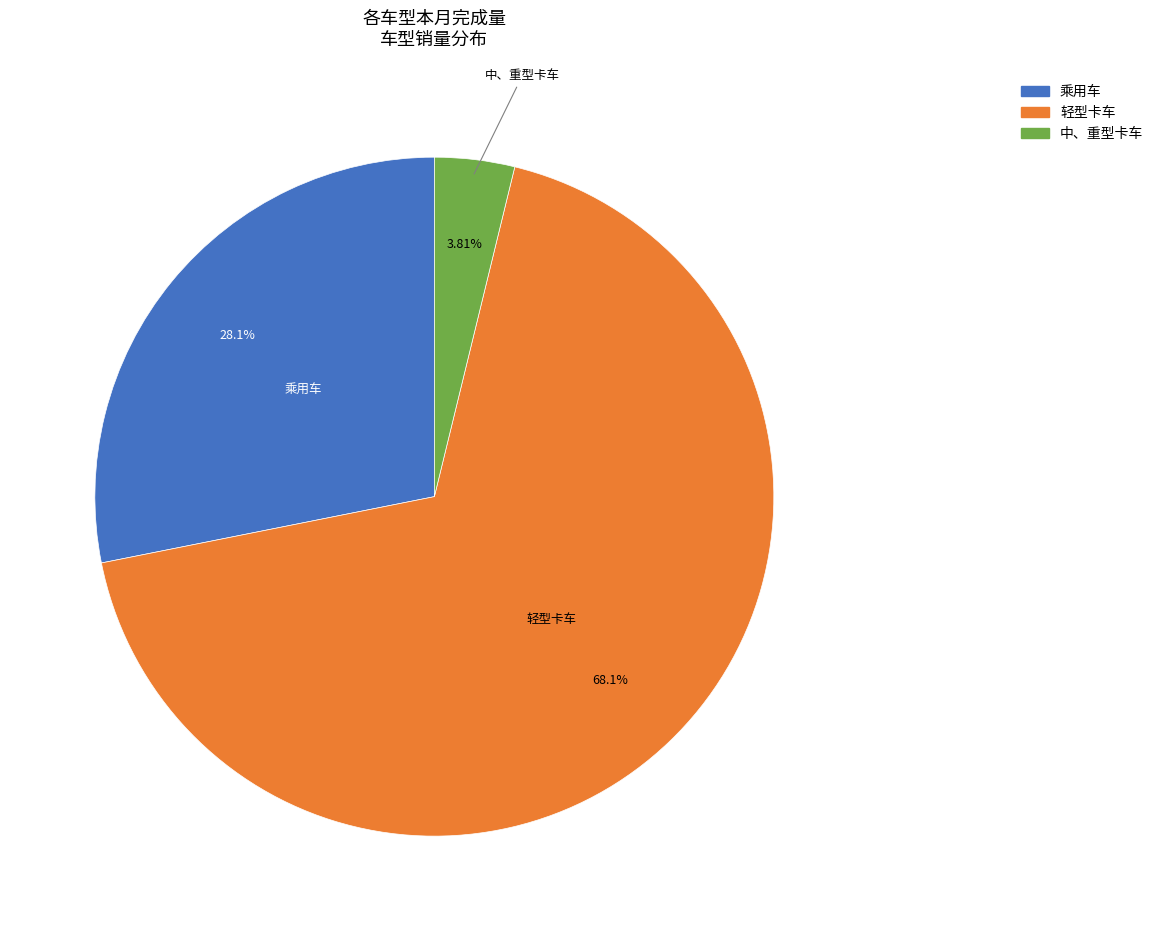

Rank the categories by value from lowest to highest.

中、重型卡车, 乘用车, 轻型卡车